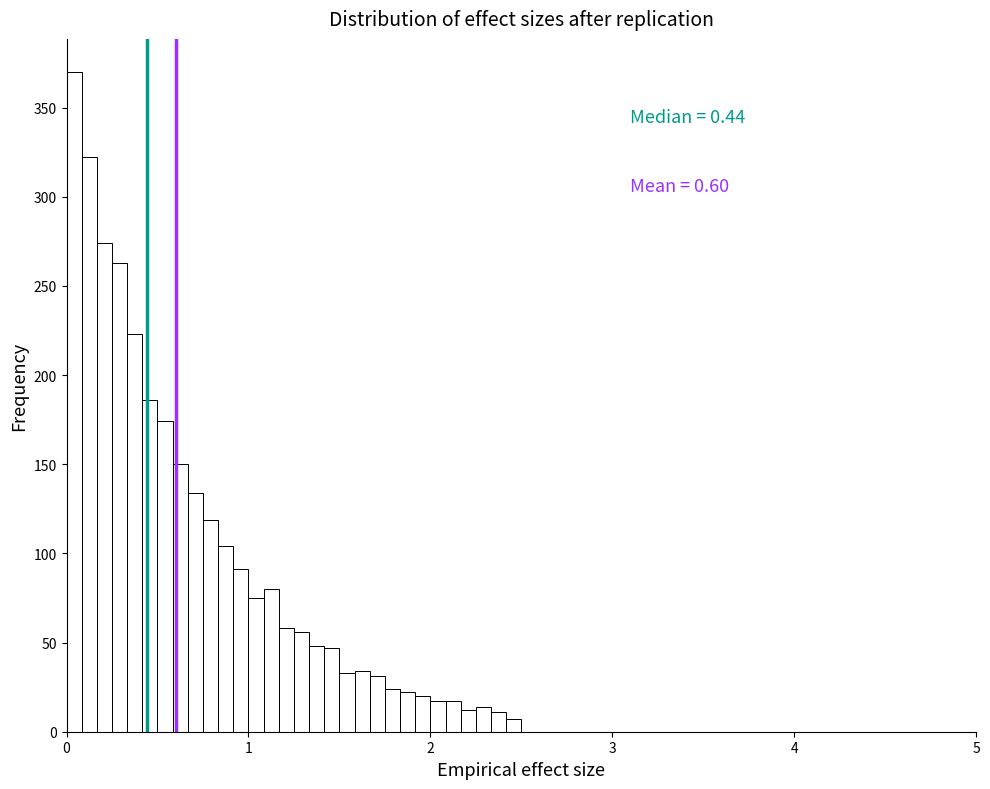

Read against the x-axis, roughly where is the centre of the tallest bar?

0.0